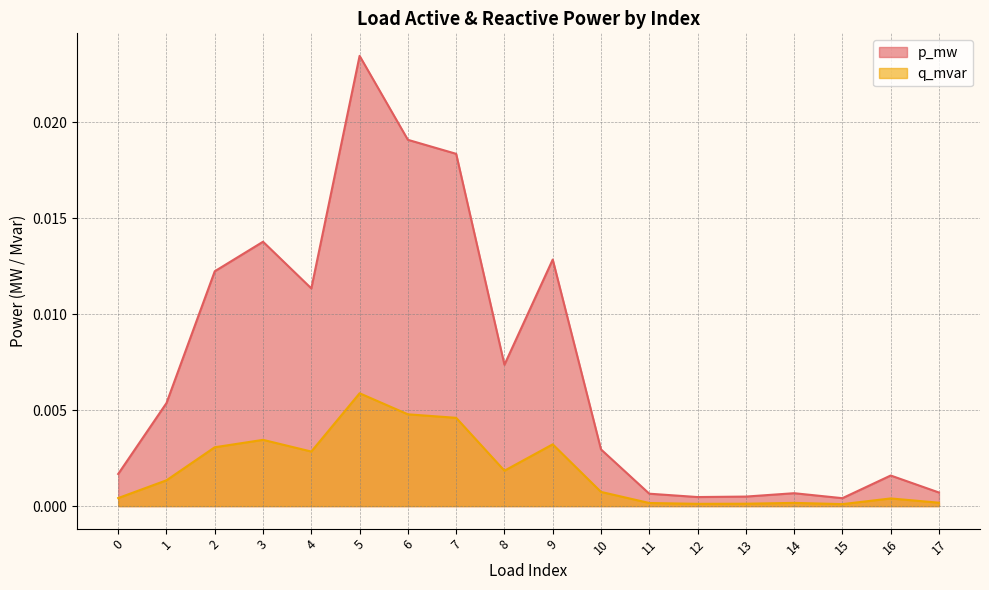

At which label is p_mw closest to 0?

15